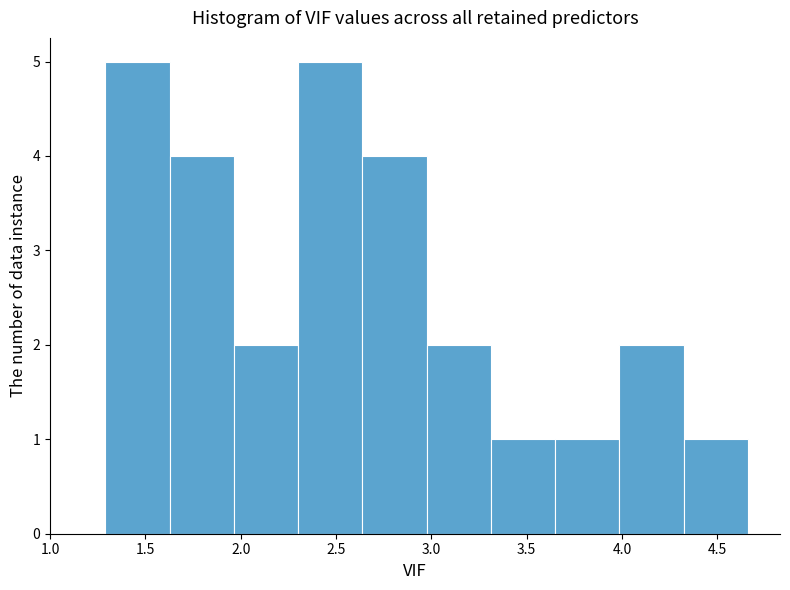

Reading left to right, list every bar in this chart as the range it spans on the x-axis followed by its height. Neither the bar edges nor the heights are printed on the chart, so give them approximately, as read against the axes.

1.30 to 1.65: 5
1.65 to 1.95: 4
1.95 to 2.30: 2
2.30 to 2.65: 5
2.65 to 3.00: 4
3.00 to 3.30: 2
3.30 to 3.65: 1
3.65 to 4.00: 1
4.00 to 4.30: 2
4.30 to 4.65: 1